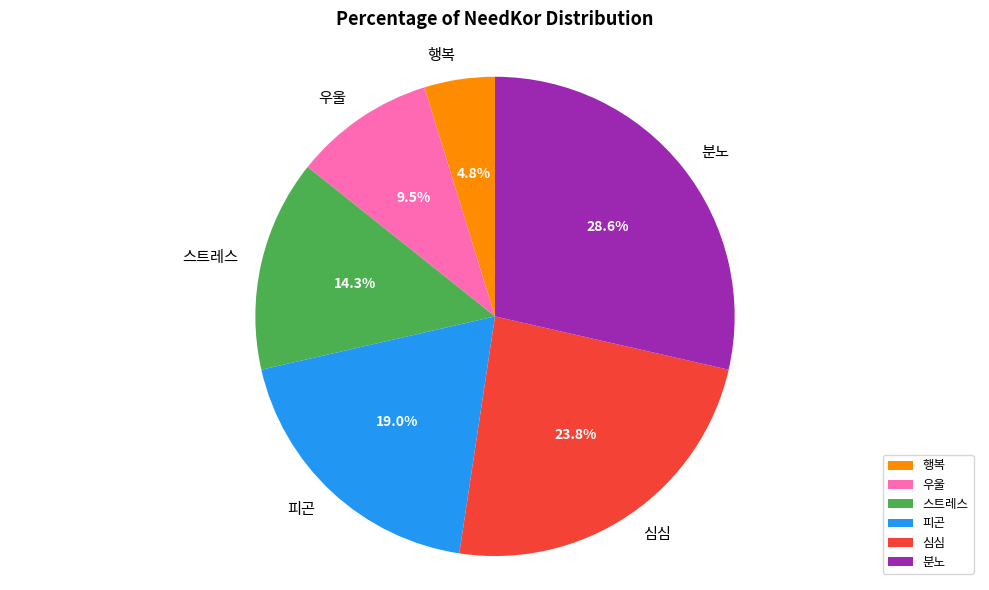

To the nearest percent, what portion does 행복 represent?

5%